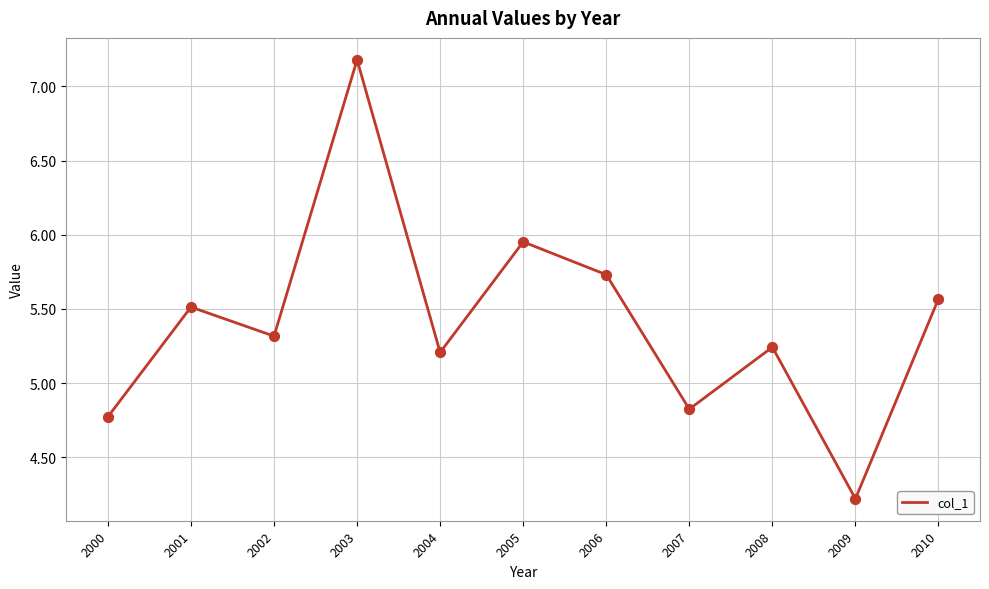

Approximately how many times larger is the value at 2010 compared to 2000?

1.2